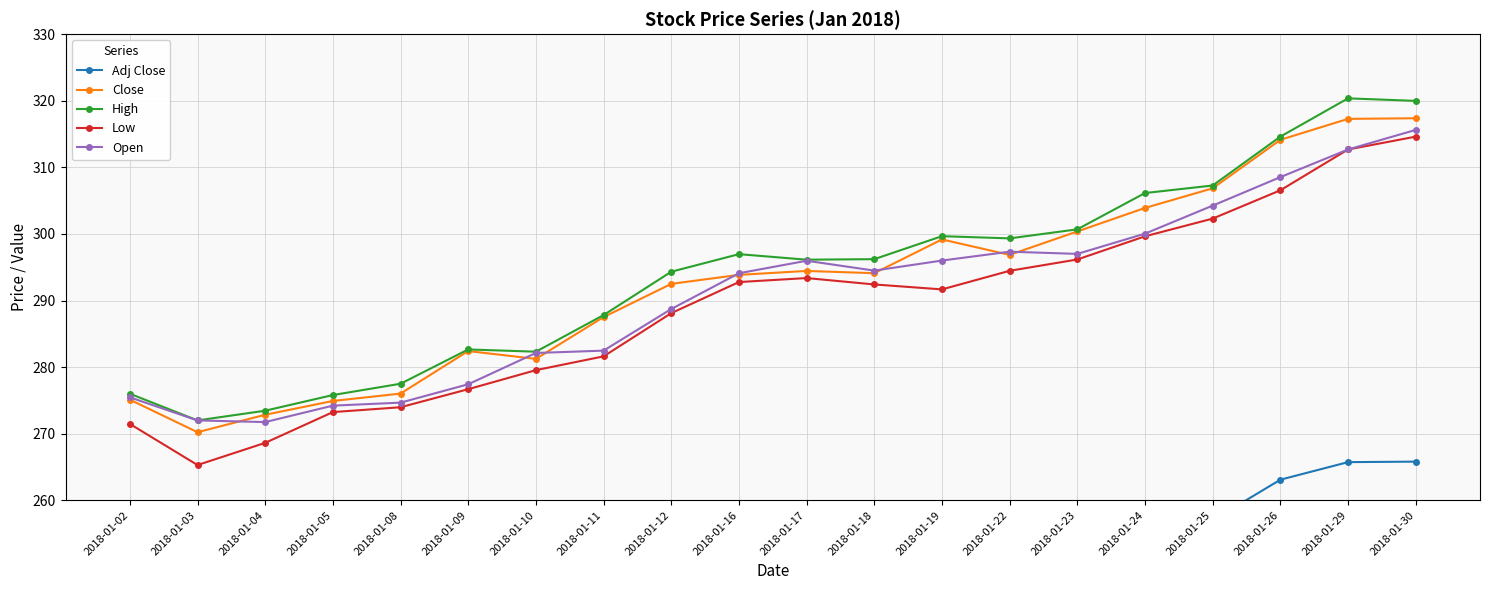

True or false: Open has a value of 139.4 at 2018-01-25.

False